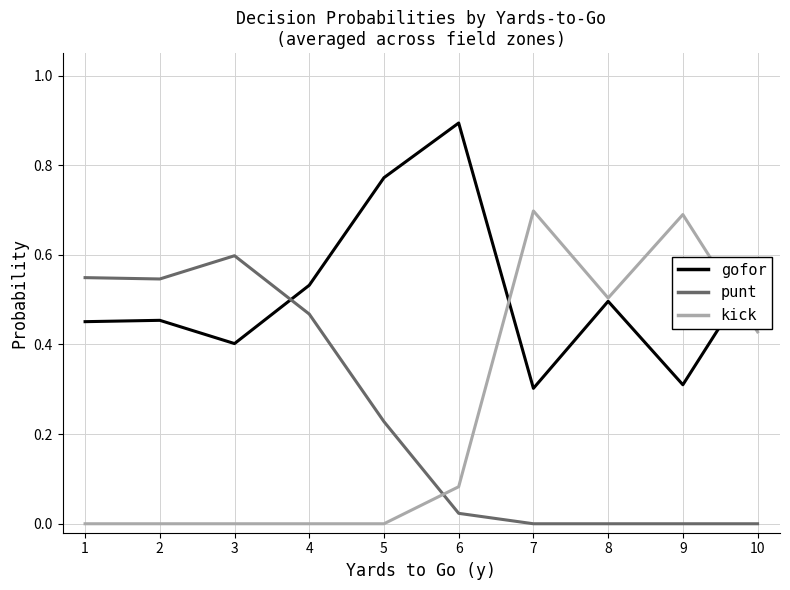

What is the highest value of the gofor series?

0.9